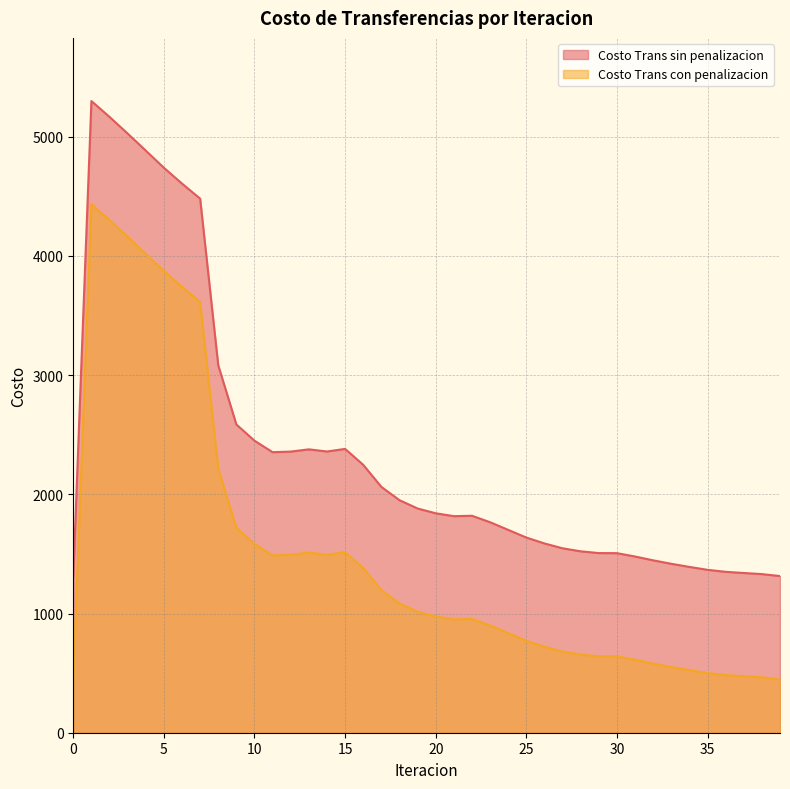

At which category does Costo Trans sin penalizacion reach its first local peak?

1